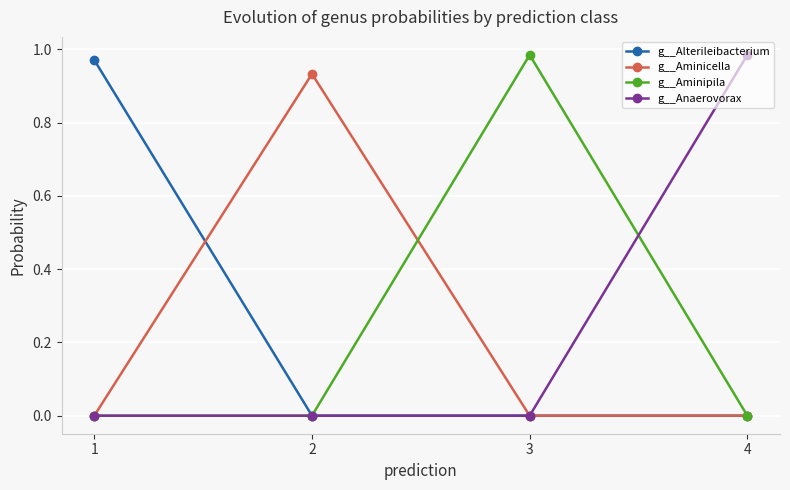

How many interior local peaks does the g__Aminipila series have?

1